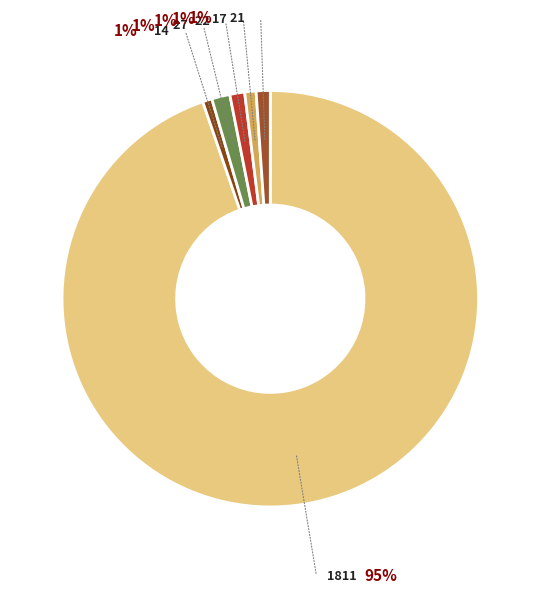

Which has a higher value, 14 or 27?

27